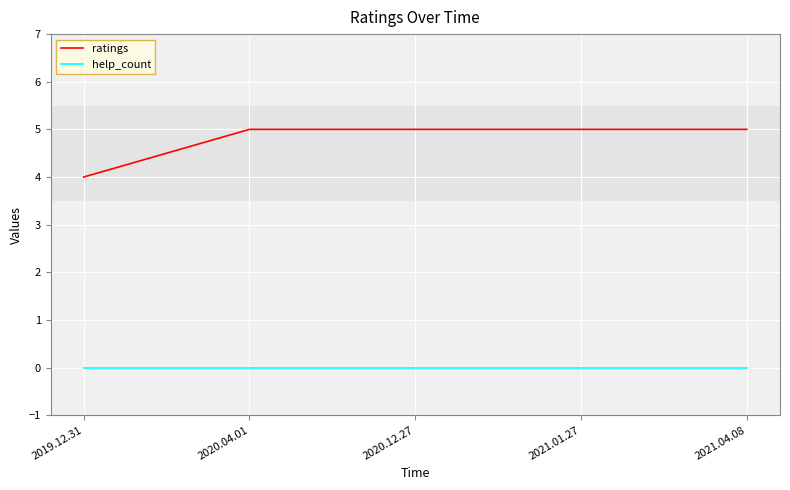

What is the total value across all series at 2021.04.08?

5